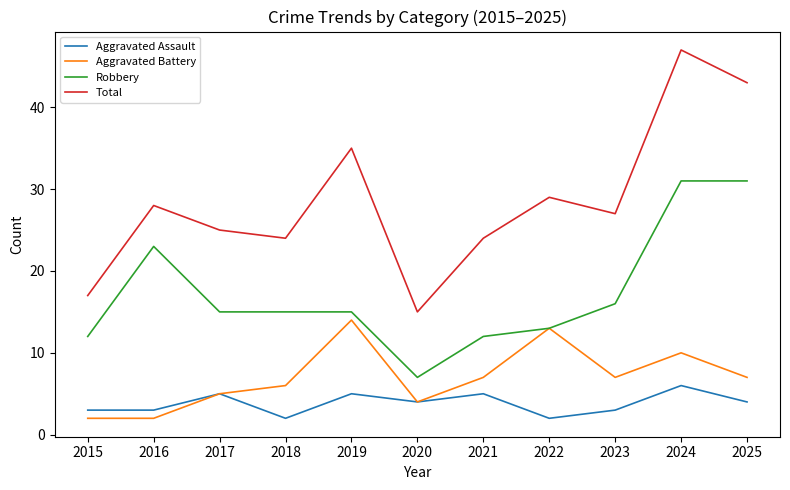

What are all the series names shown in the legend?

Aggravated Assault, Aggravated Battery, Robbery, Total